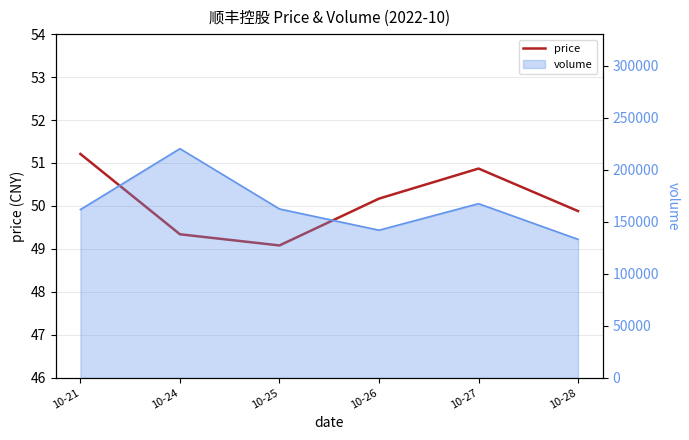

Rank the categories by value from lowest to highest.

10-25, 10-24, 10-28, 10-26, 10-27, 10-21